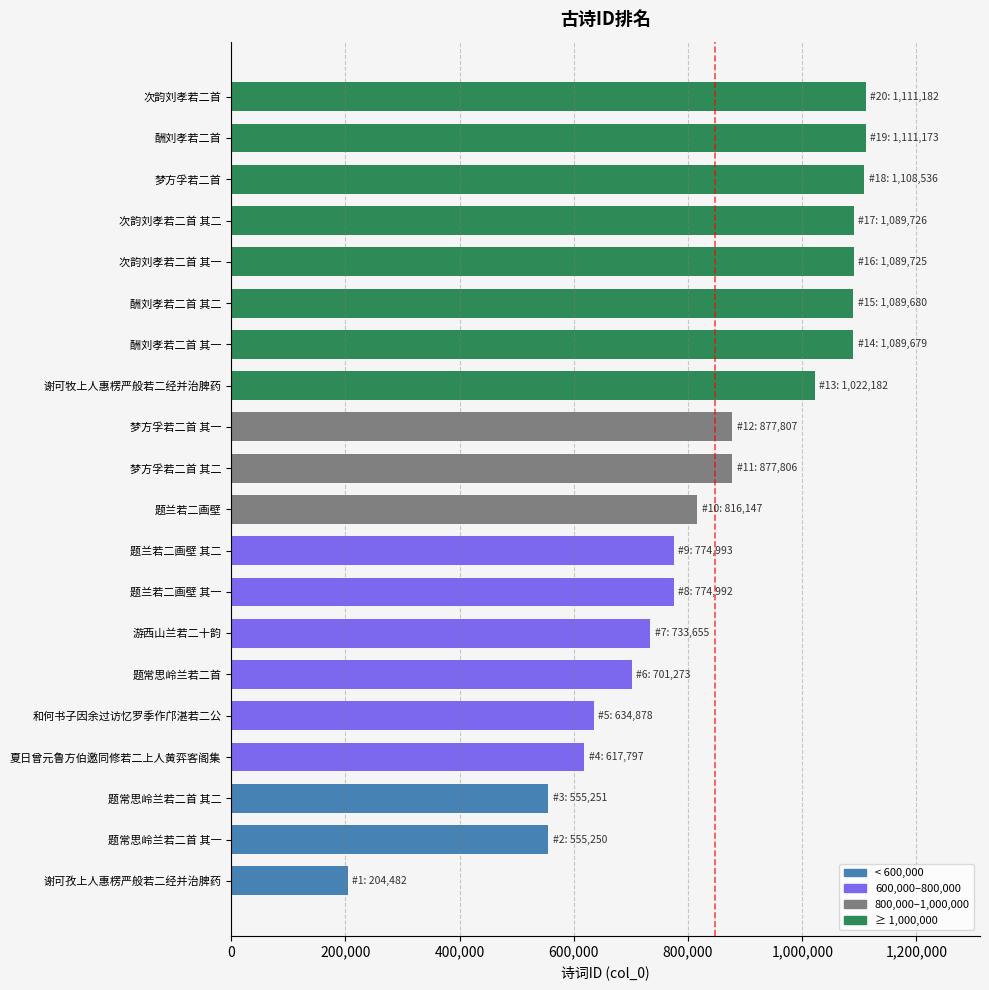

What is the greatest value displayed?

1111182